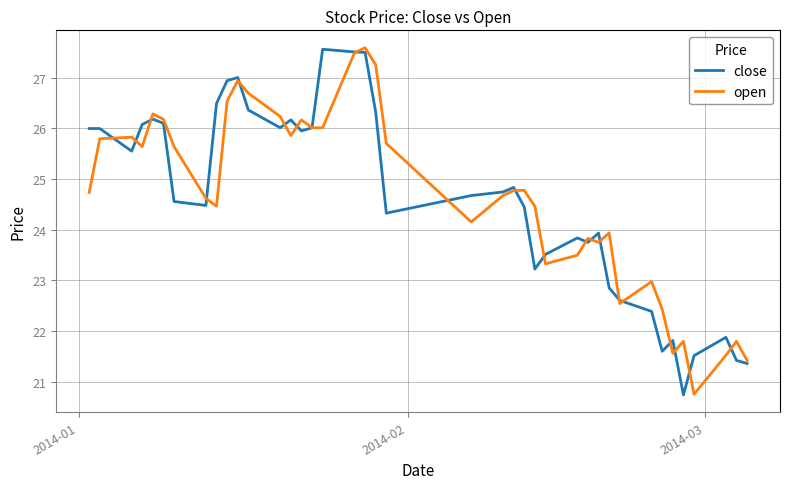

What is the lowest value of the close series?

20.7